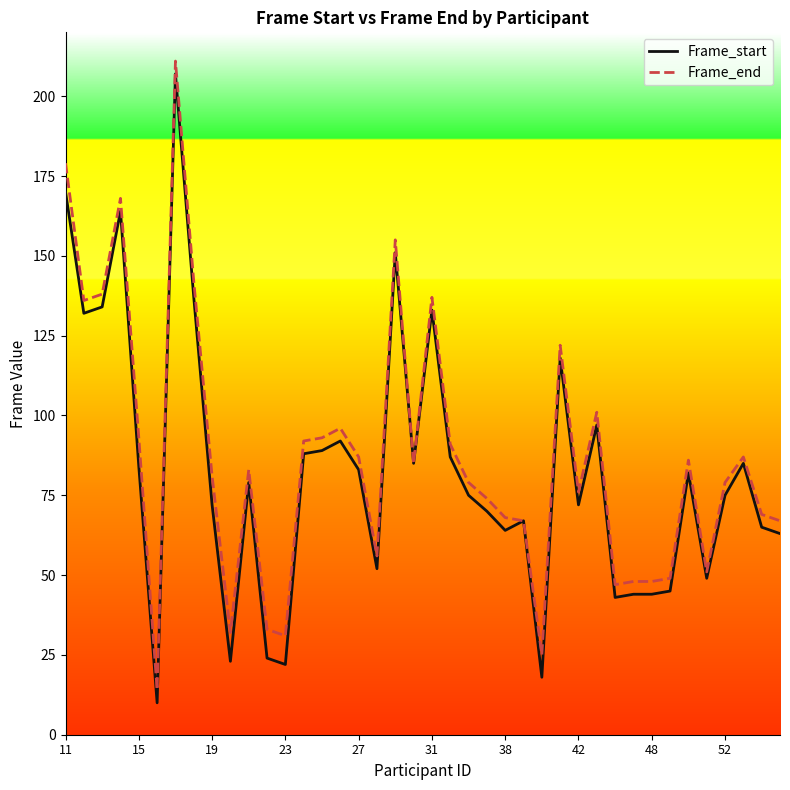

Reading left to right, extract all data points from this chart.

Frame_start: 170	132	134	164	84	10	207	137	72	23	79	24	22	88	89	92	83	52	151	85	133	87	75	70	64	67	18	118	72	97	43	44	44	45	82	49	75	85	65	63
Frame_end: 179	136	138	168	93	14	211	142	81	32	83	33	31	92	93	96	87	56	155	85	137	91	79	74	68	67	25	122	76	101	47	48	48	49	86	51	79	87	69	67